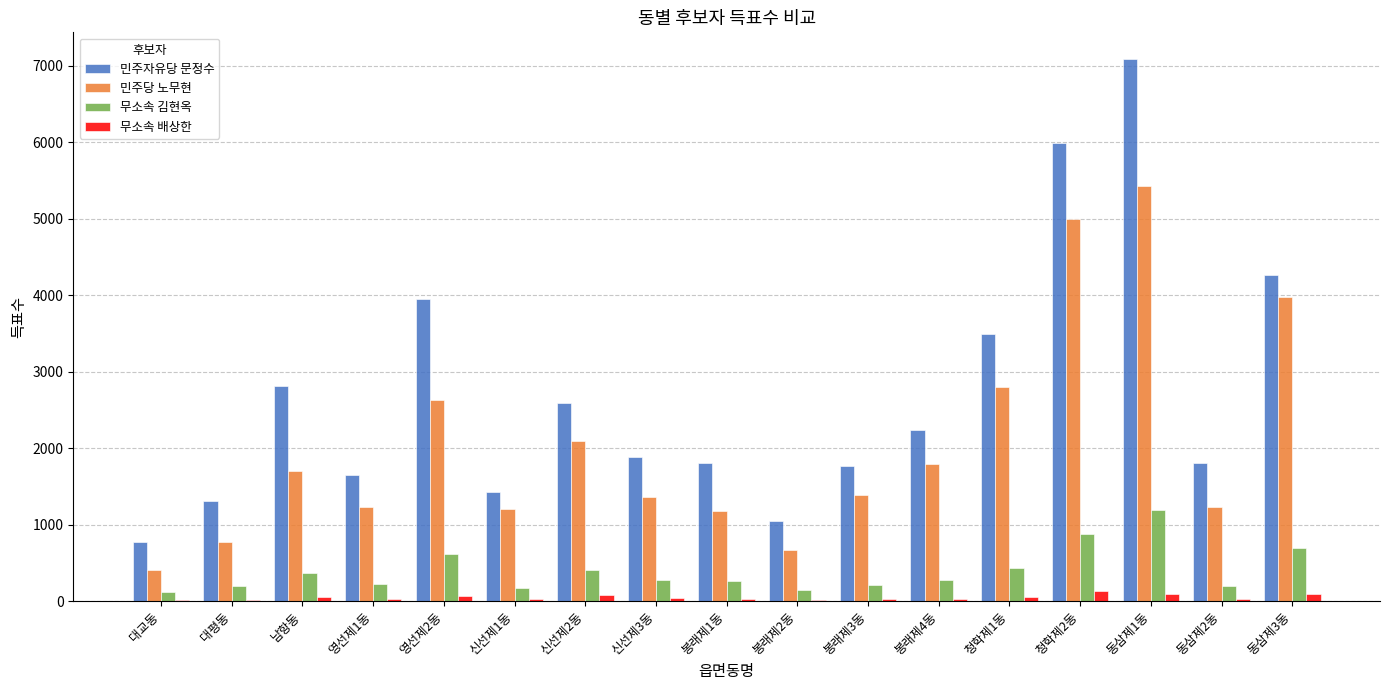

What is the total value across all series at 동삼제2동?

3255